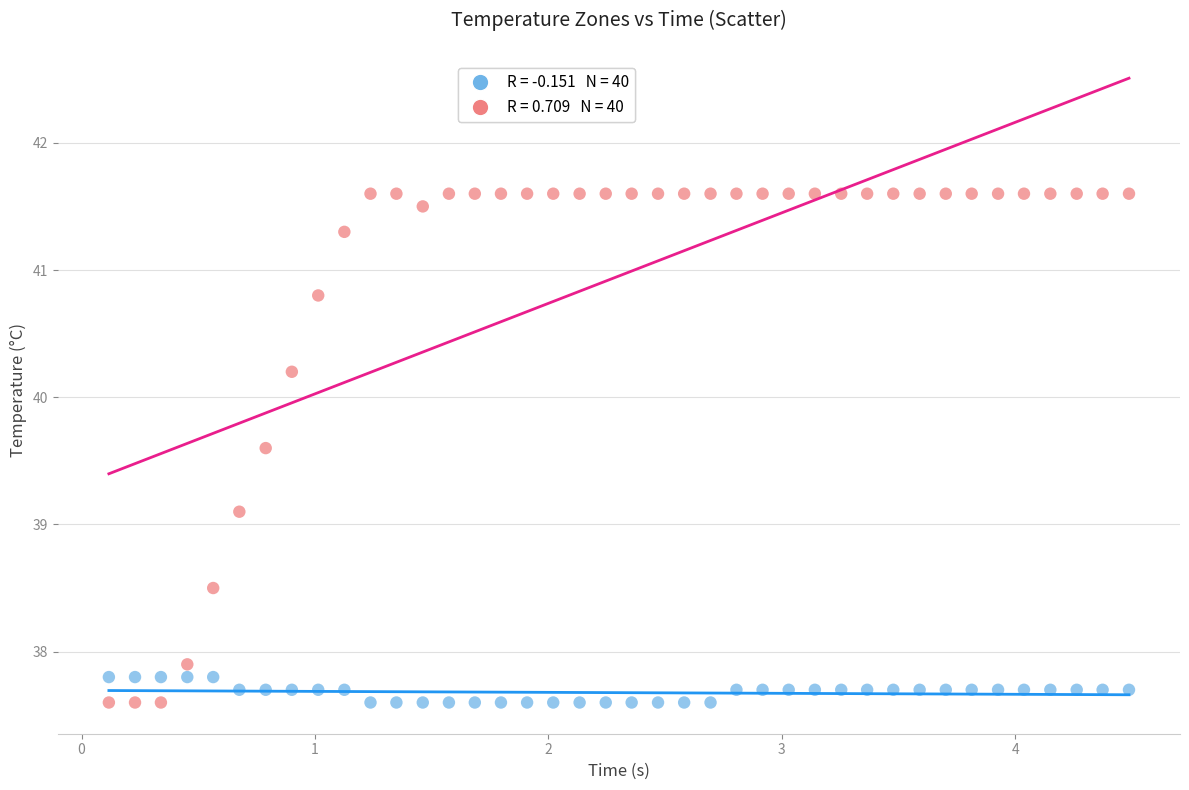

Across all data points, what is the range of X values (max minus min)?

4.4